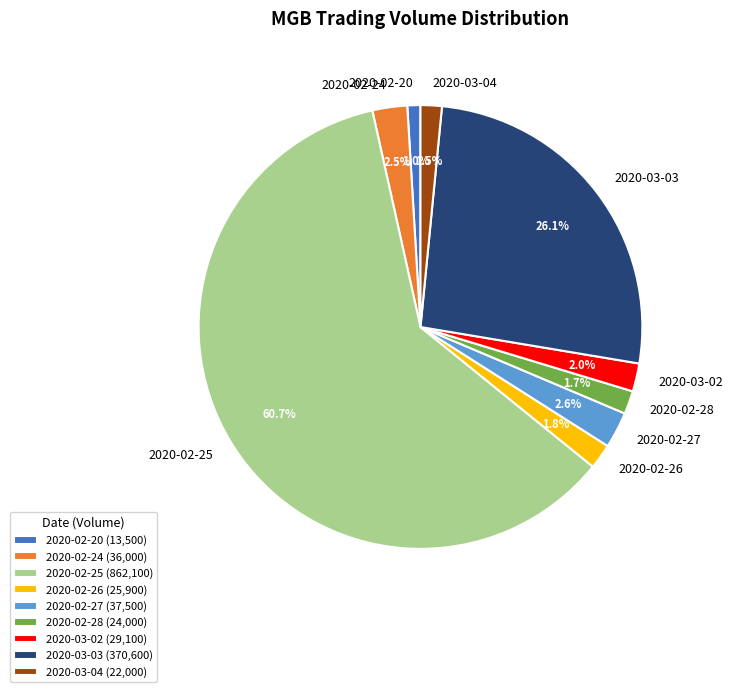

How many segments does this pie chart have?

9